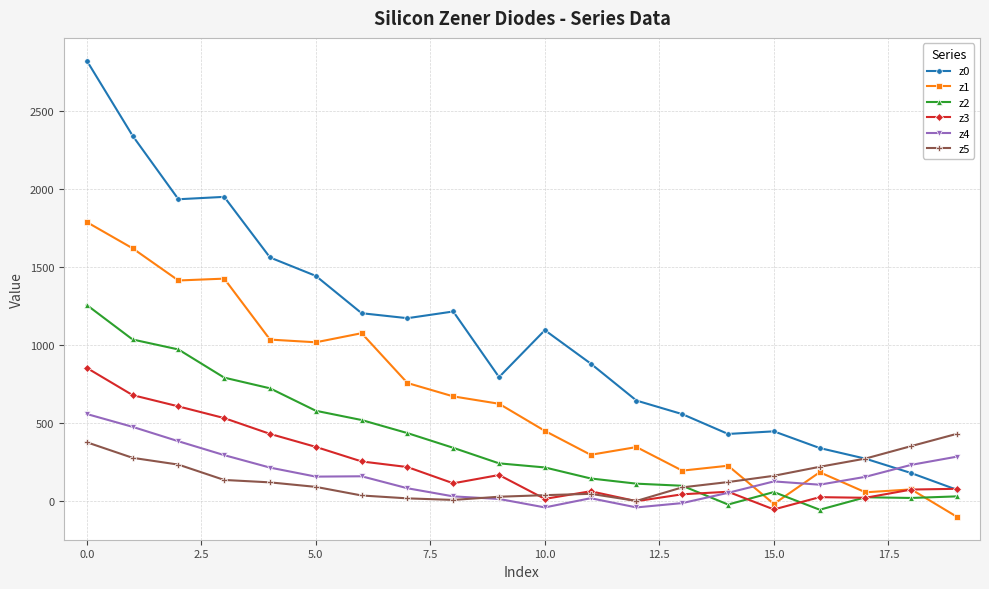

Which series has the largest total across all categories?

z0